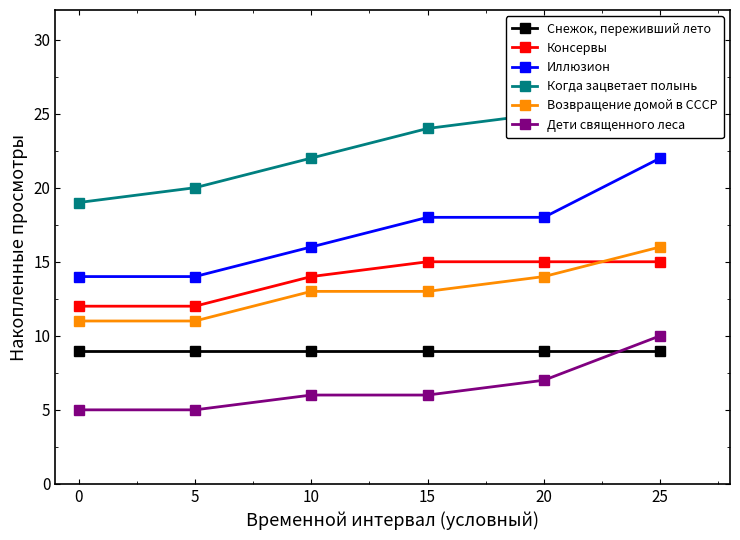

What is the value of the Иллюзион point at the 4th from the left?

18